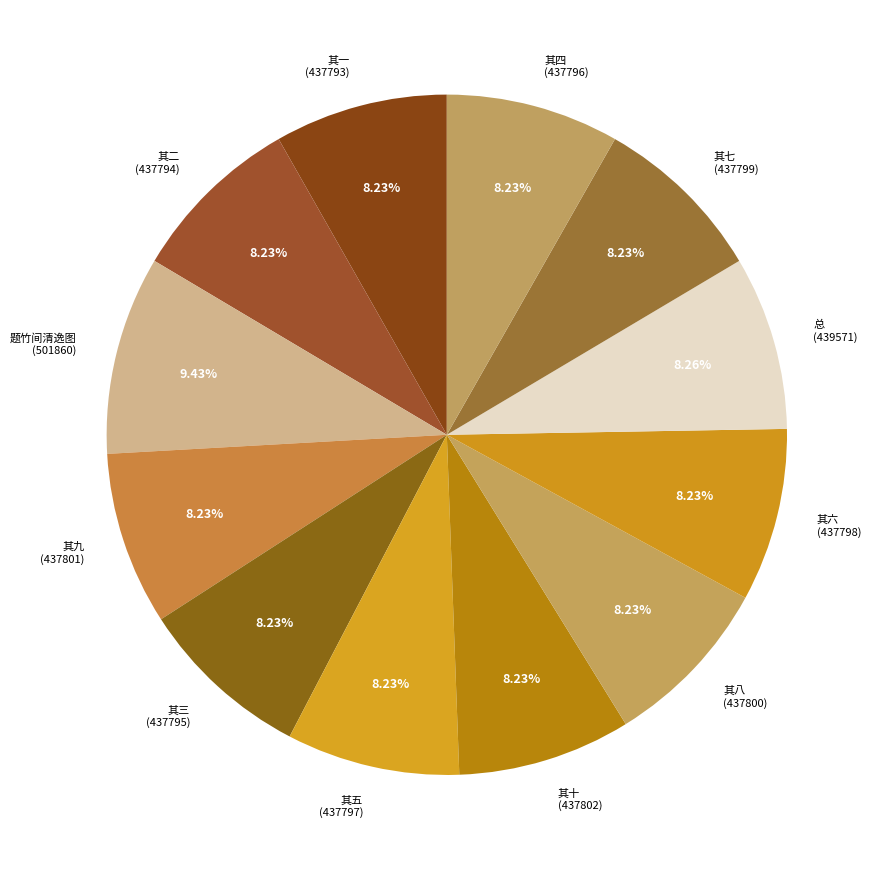

Is there a majority slice in this chart?

No